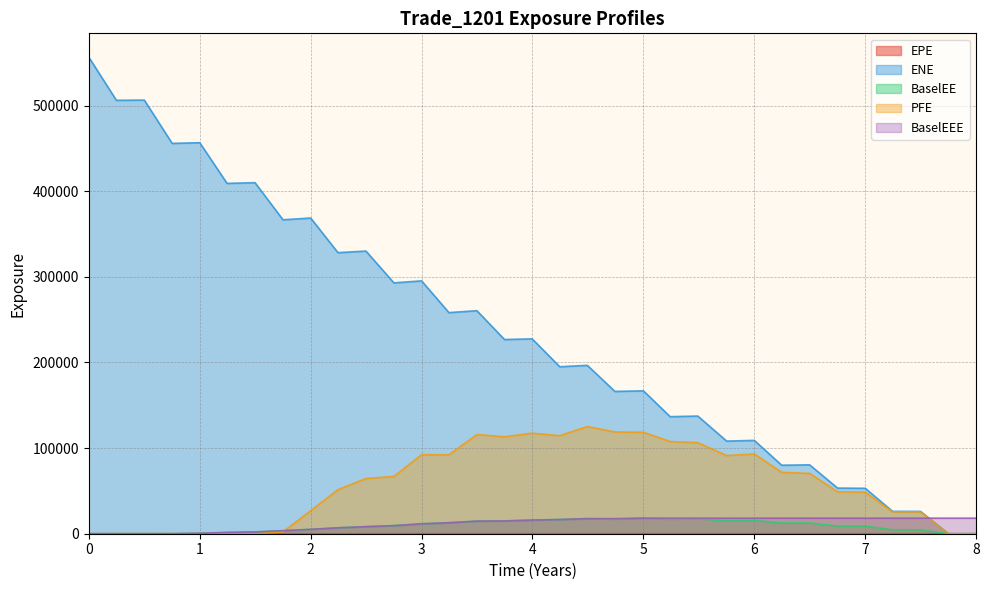

Where do BaselEEE and EPE first cross each other?

0.50024 and 0.751606